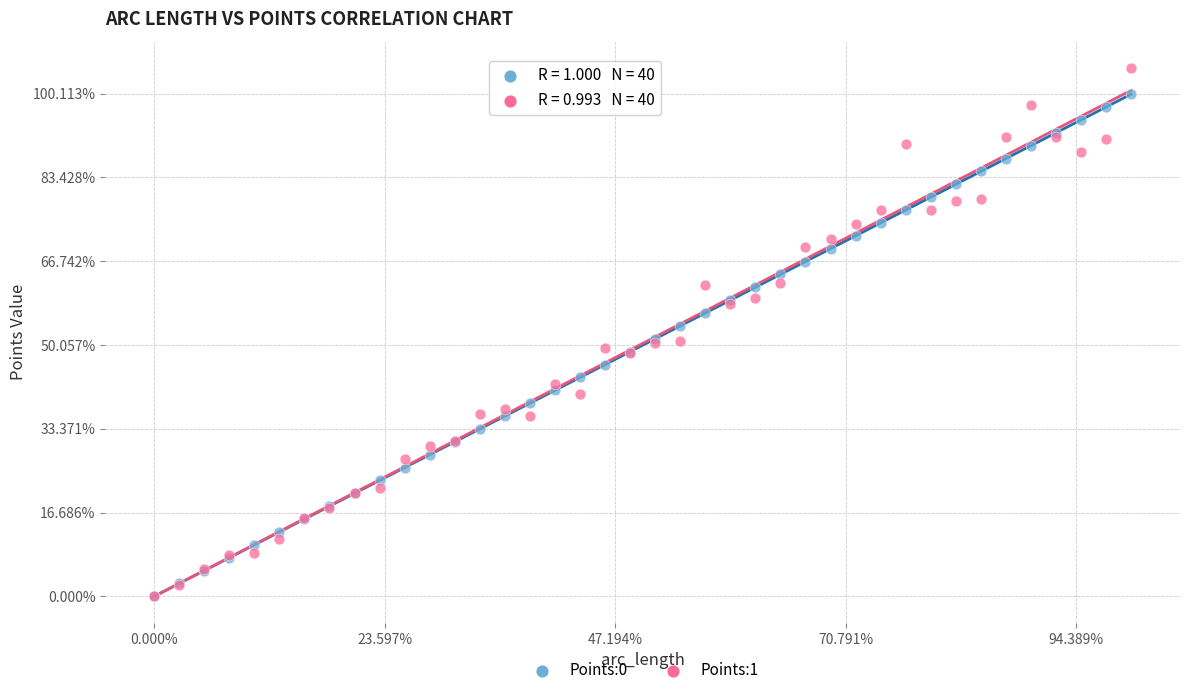

Which series reaches the maximum Y coordinate?

Points:1